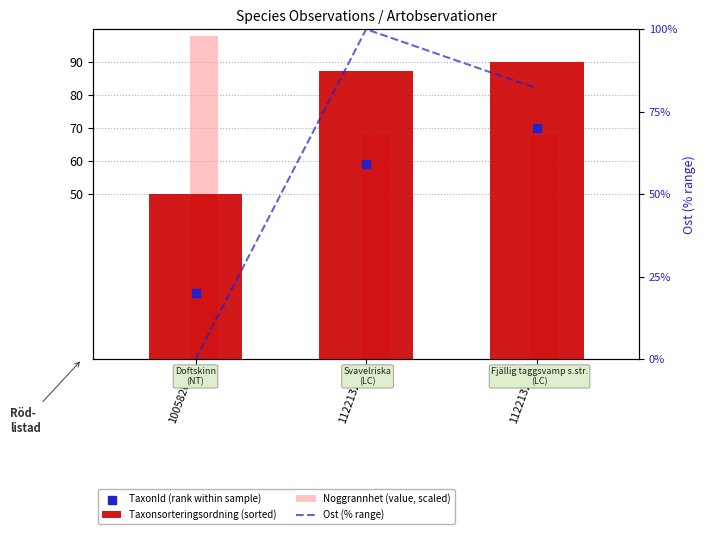

What are all the series names shown in the legend?

Taxonsorteringsordning (sorted), Noggrannhet (value, scaled), TaxonId (rank within sample), Ost (% range)